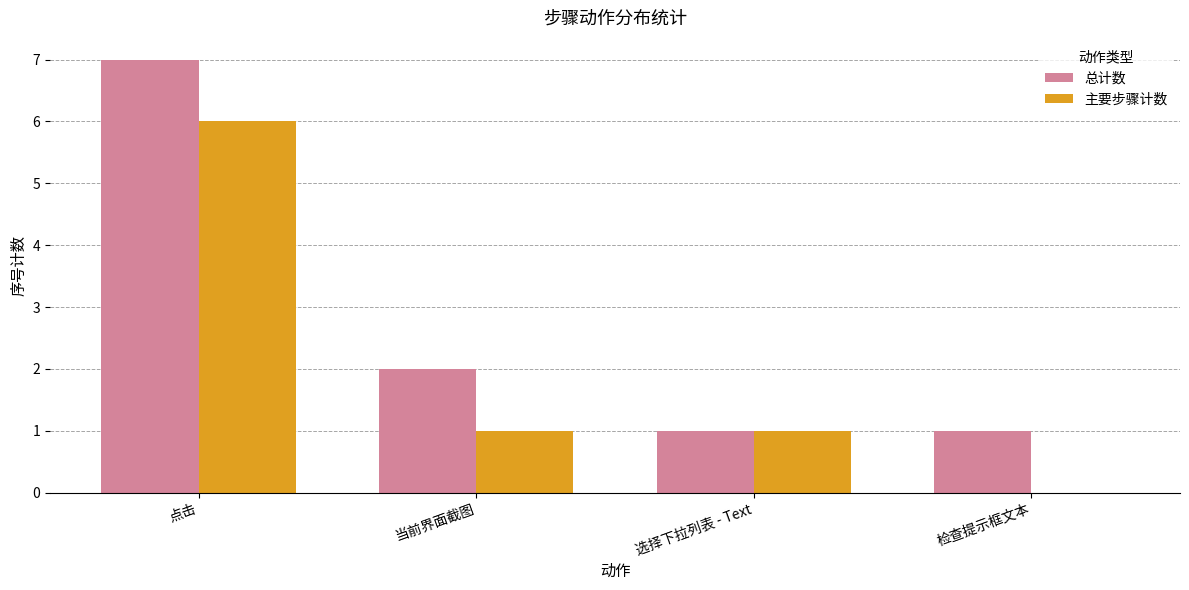

What is the sum of all 主要步骤计数 values?

8